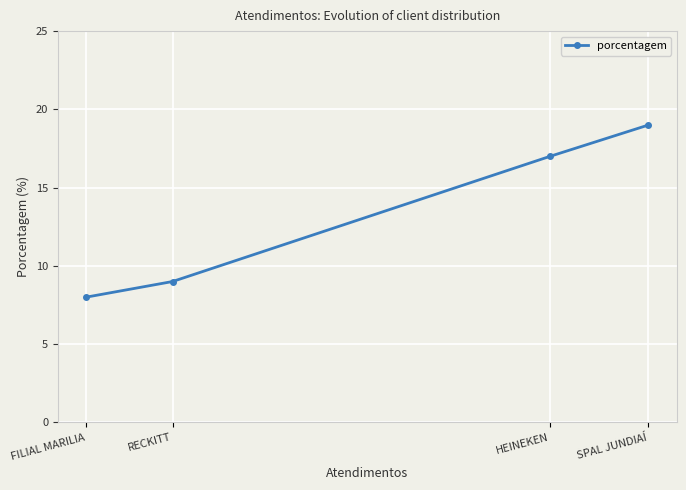

What is the difference between the maximum and minimum values?

11